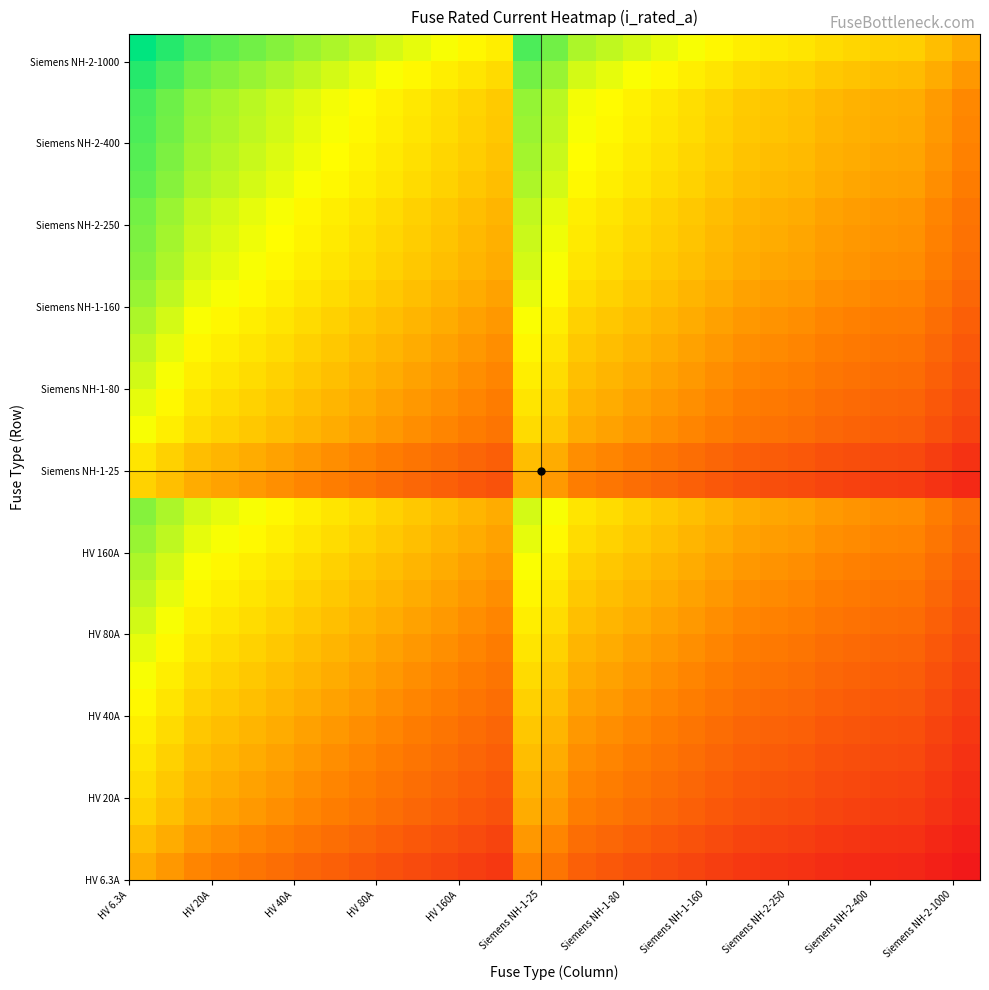

What is the greatest value displayed?

7.3